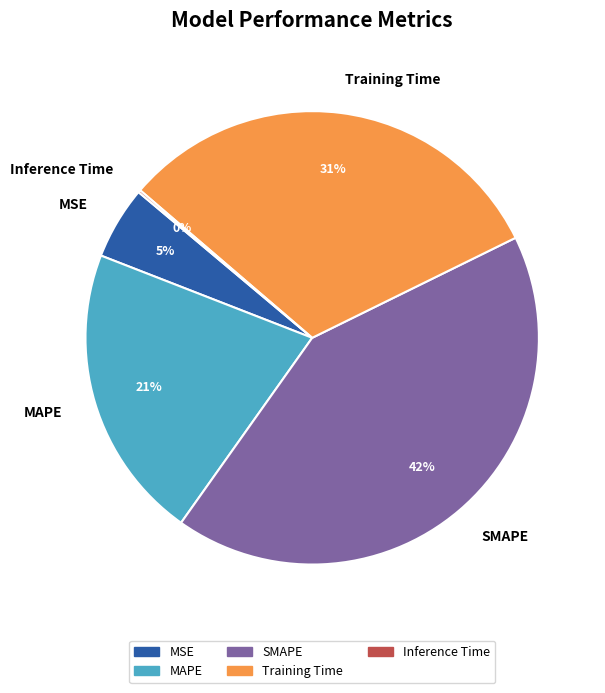

Which slice is the largest?

SMAPE